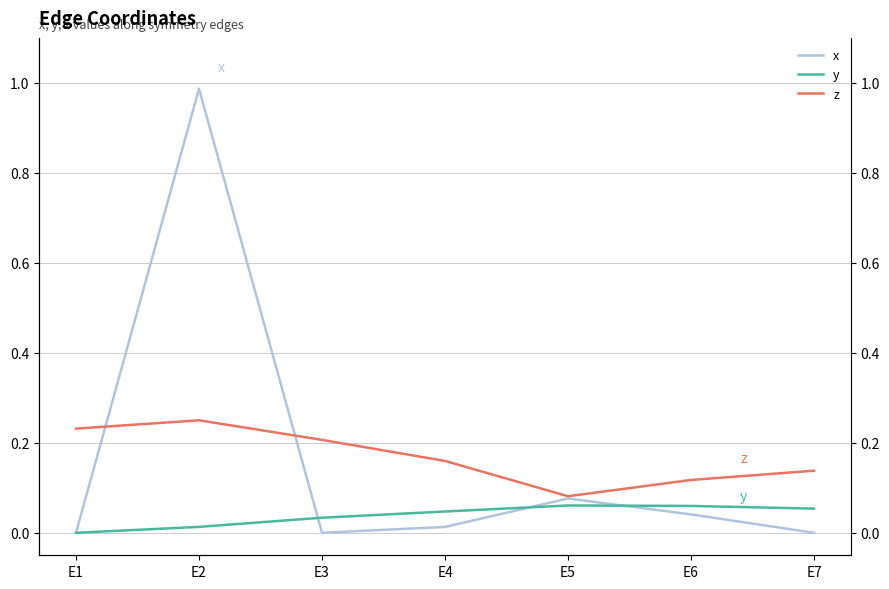

At how many categories does at least one series exceed 0?

7